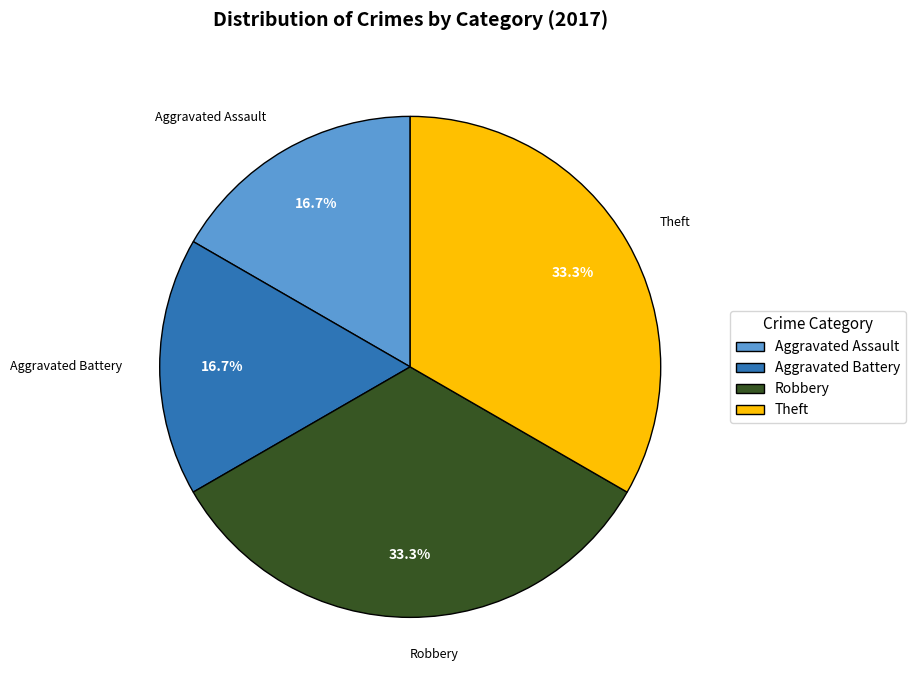

Approximately how many times larger is the value at Robbery compared to Theft?

1.0